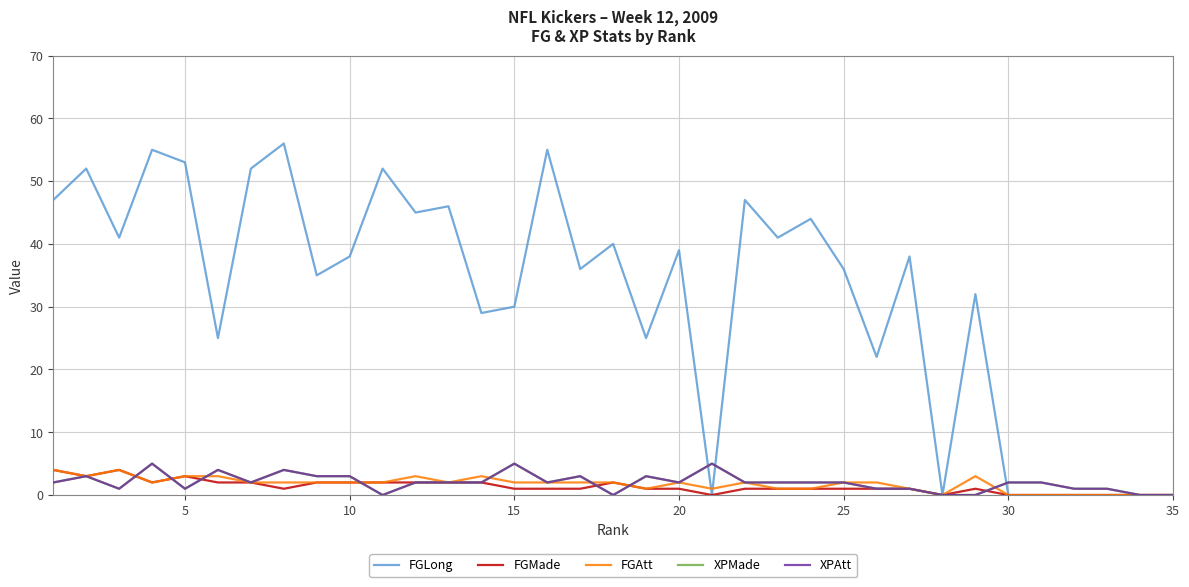

Is this an area chart (filled region under the line)?

No